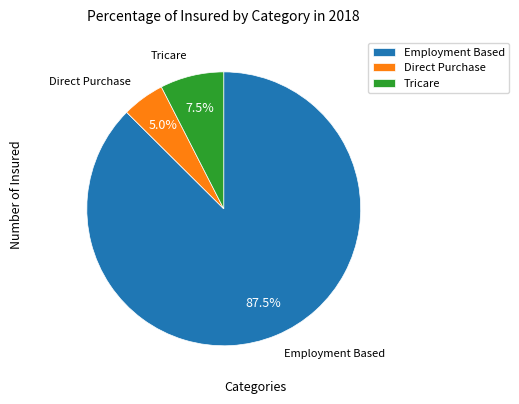

Approximately how many times larger is the value at Direct Purchase compared to Tricare?

0.7